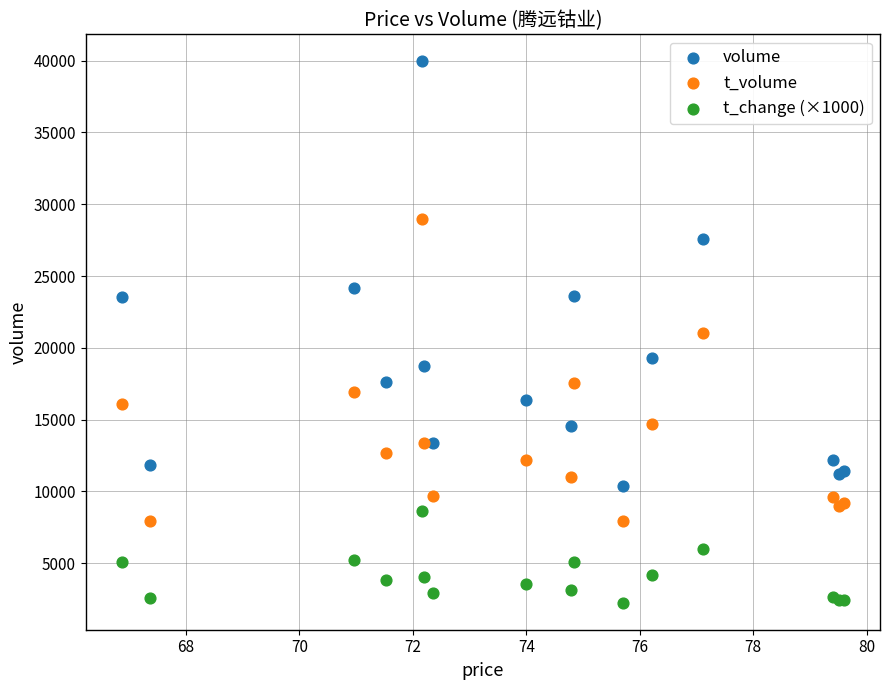

Which series has the largest Y range (max minus min)?

volume